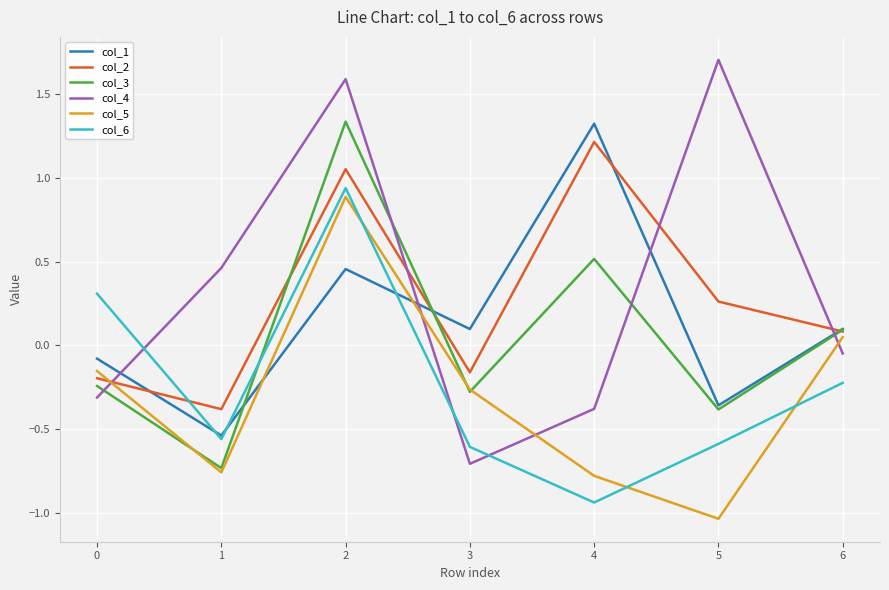

Which series has the largest range (max minus min)?

col_4